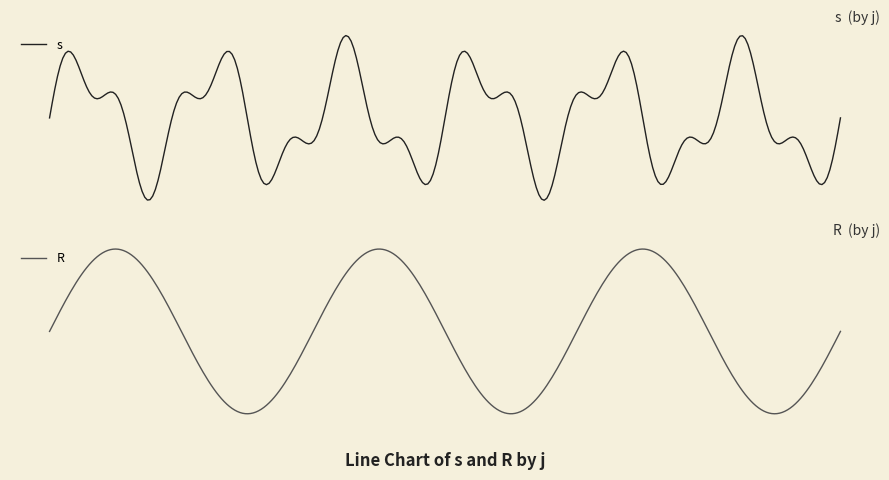

Does the chart display data point markers on the line(s)?

No